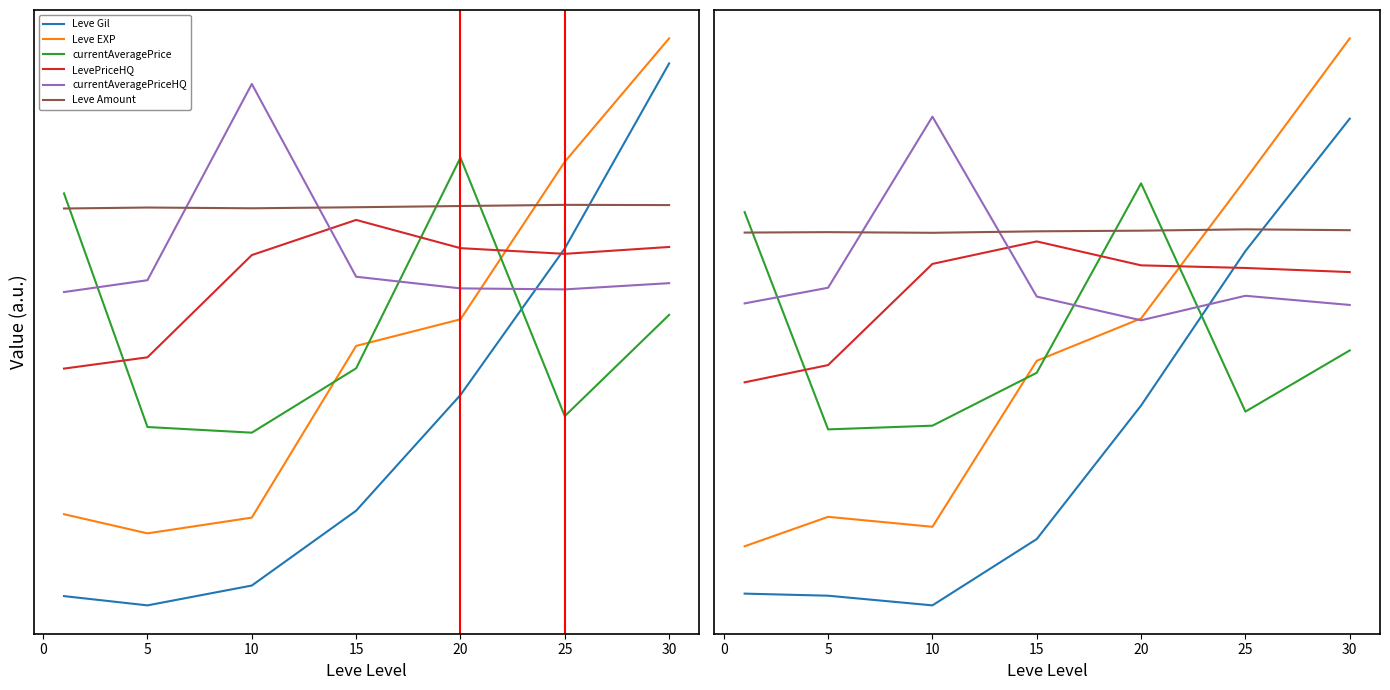

What is the approximate value of Leve Amount at 25?

20228.9